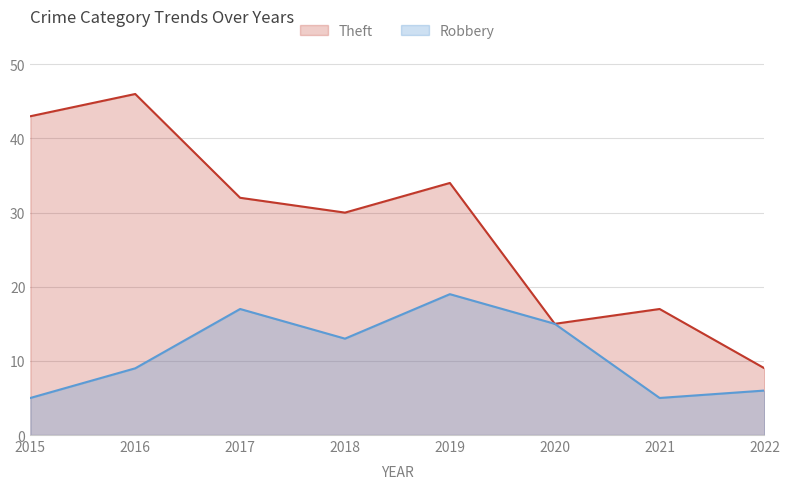

What is the difference between the Theft values at 2022 and 2021?

8